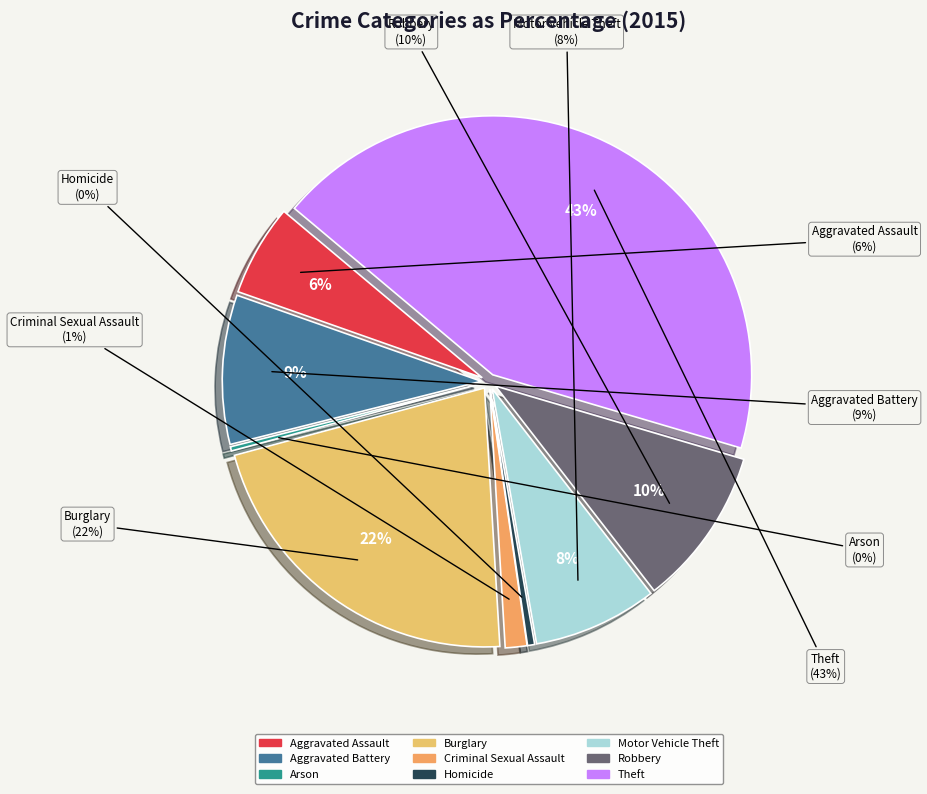

Is there a majority slice in this chart?

No